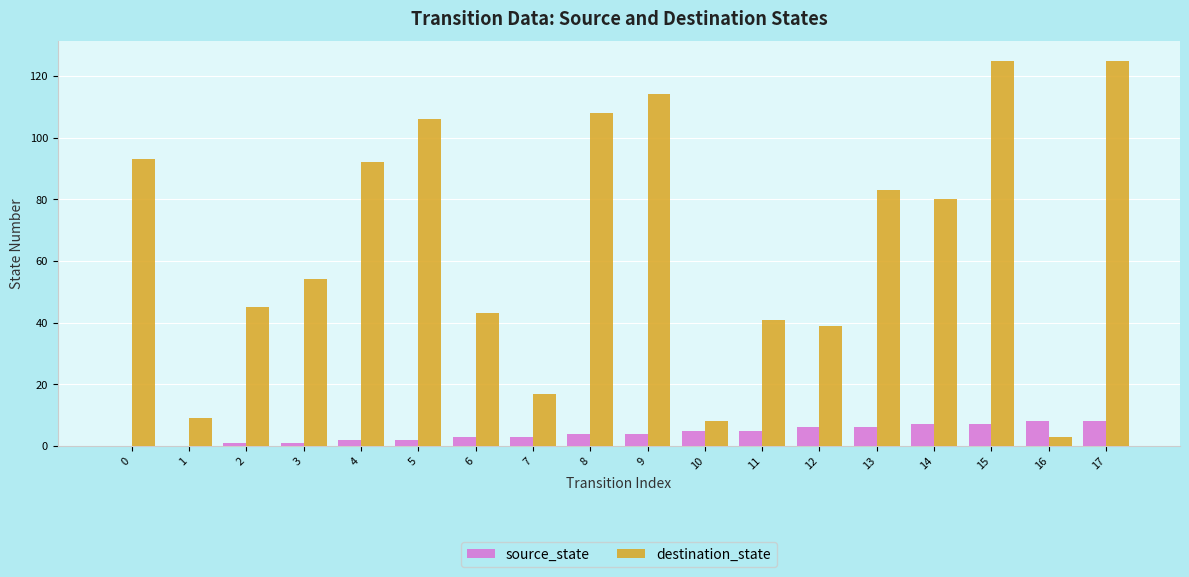

What is the sum of all destination_state values?

1185